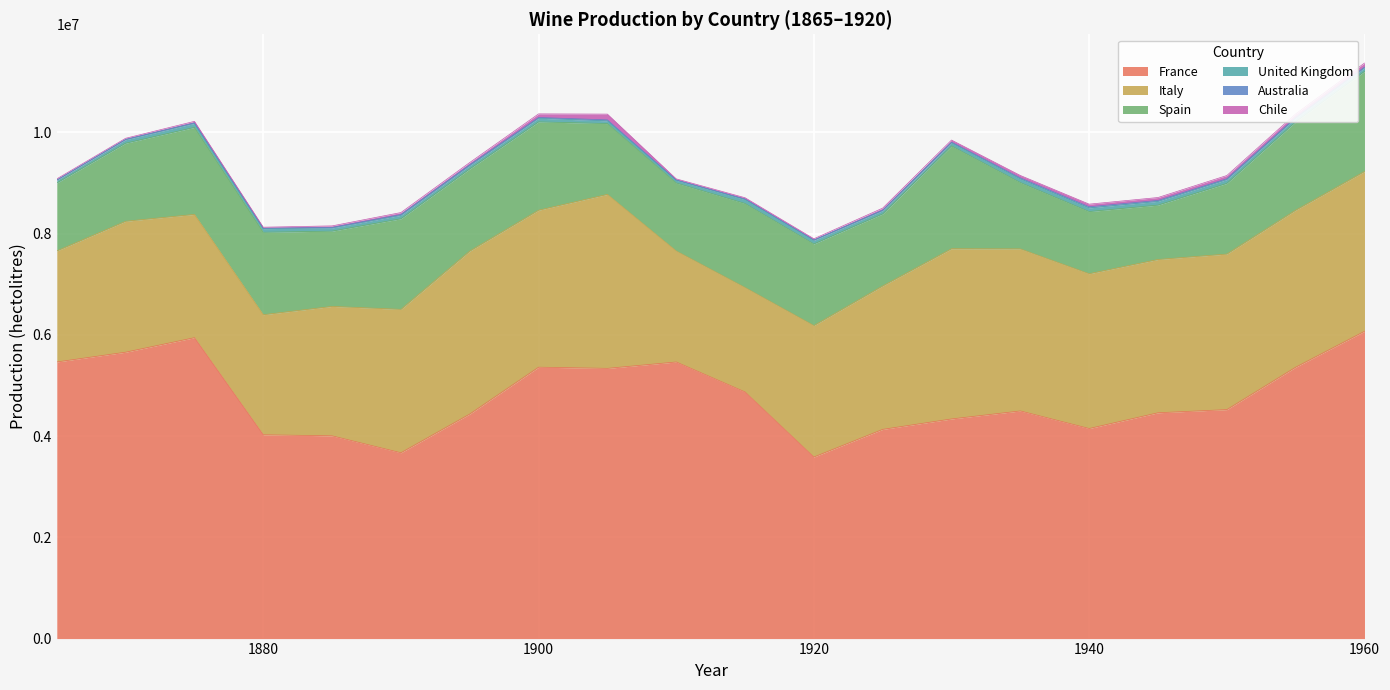

What is the sum of the Chile values at 1865 and 1905?

136435.4